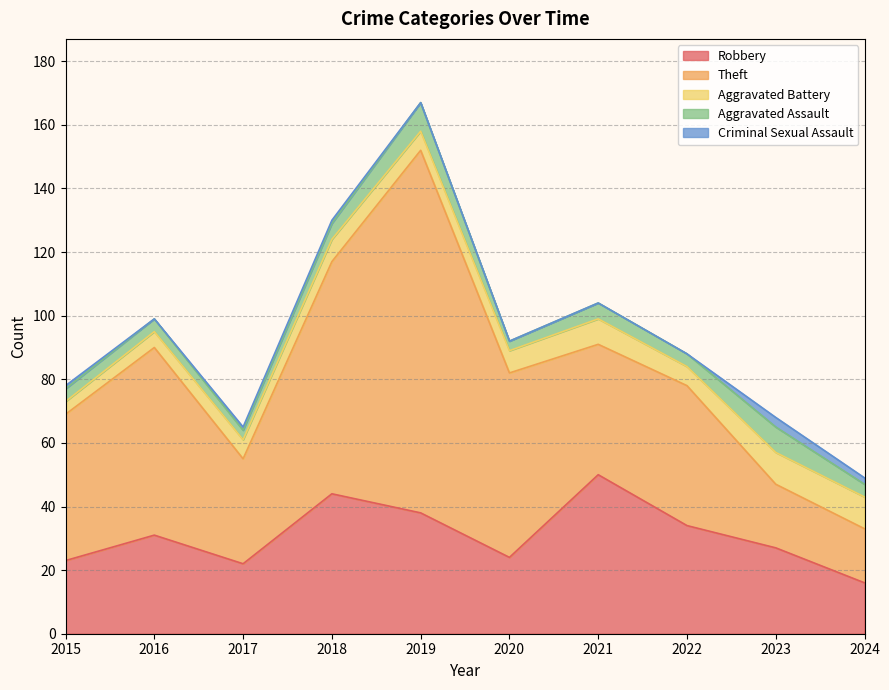

What is the value of the Robbery point at the 7th from the left?

50